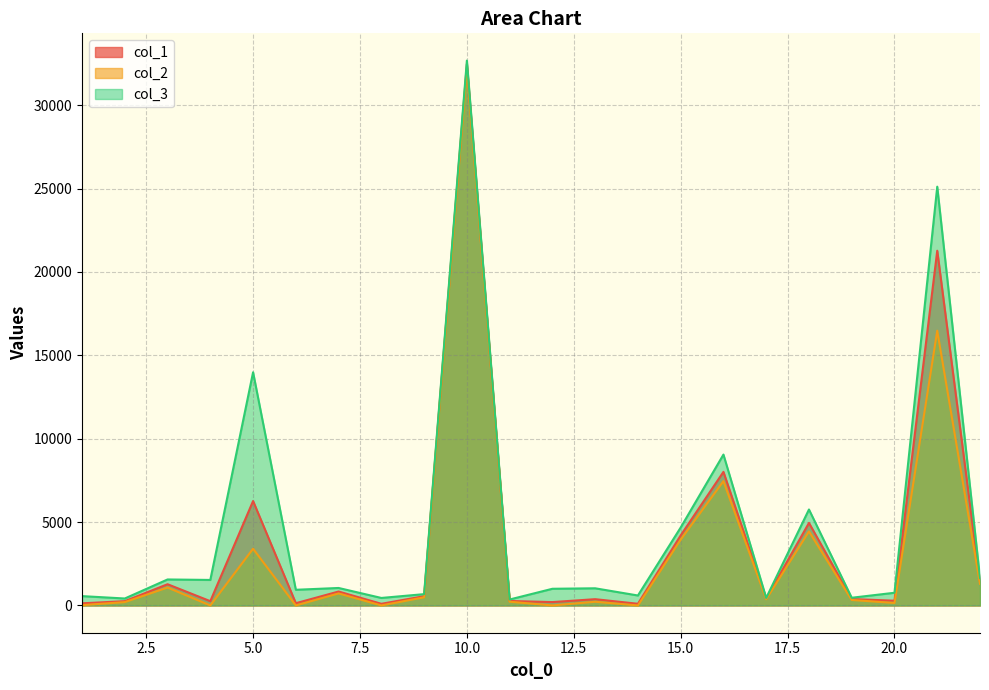

What is the lowest value of the col_3_line series?

358.3